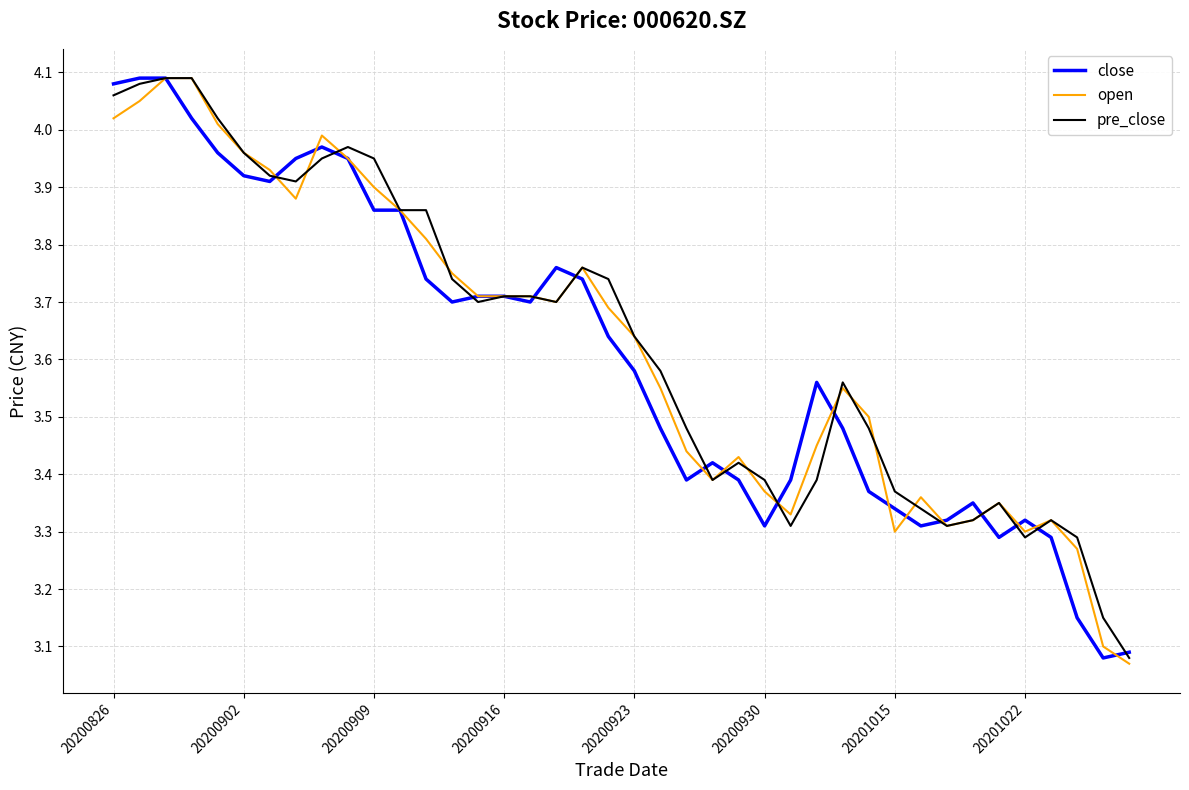

What is the difference between the maximum and minimum values in the close series?

1.0